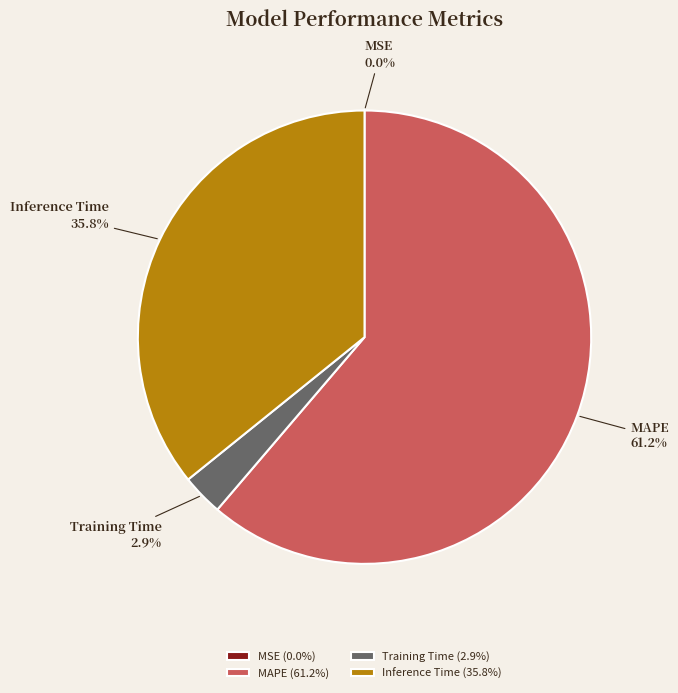

Is there a majority slice in this chart?

Yes